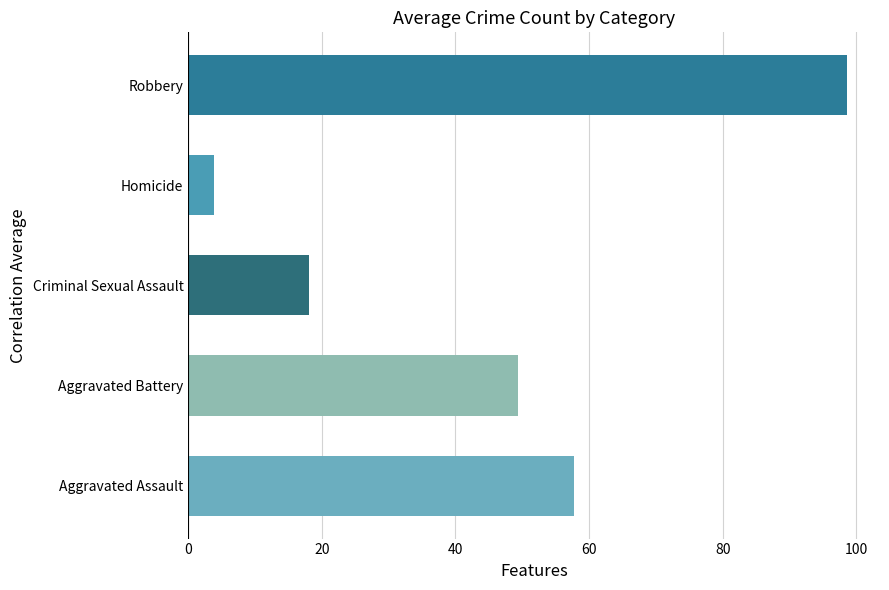

Does the chart contain stacked bars?

No